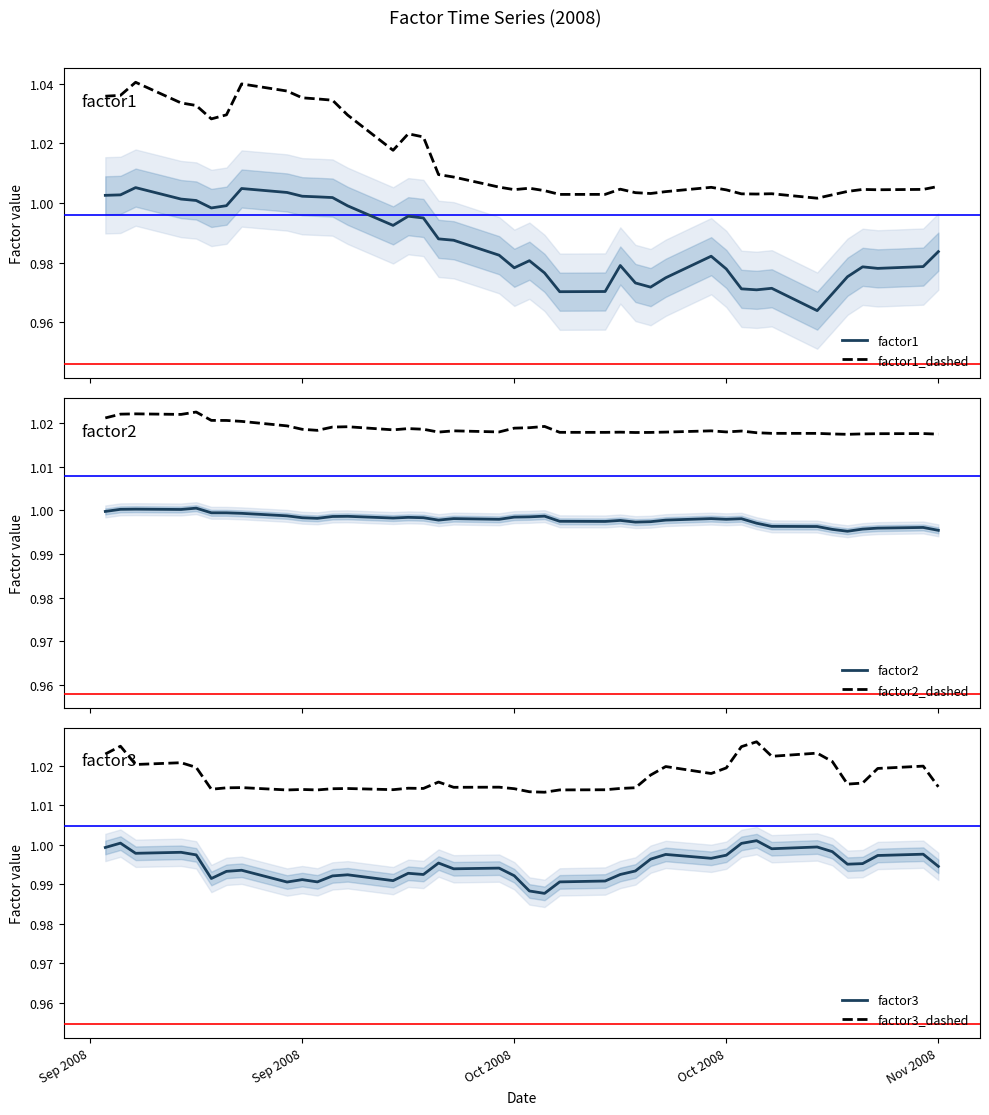

True or false: factor1_dashed and factor1 intersect in this chart.

False